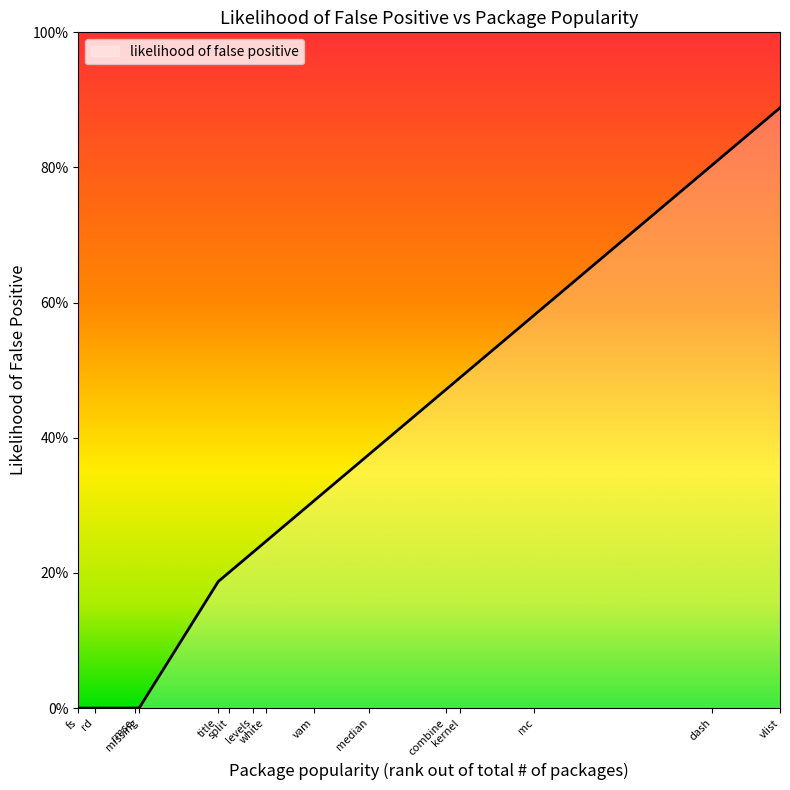

Is this an area chart (filled region under the line)?

Yes